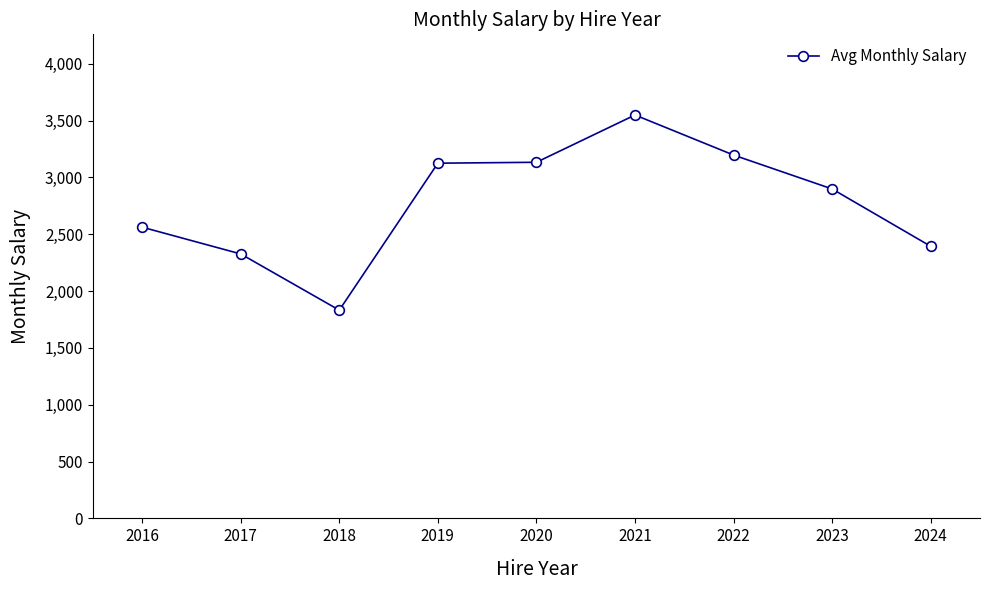

What is the smallest value displayed?

1831.8